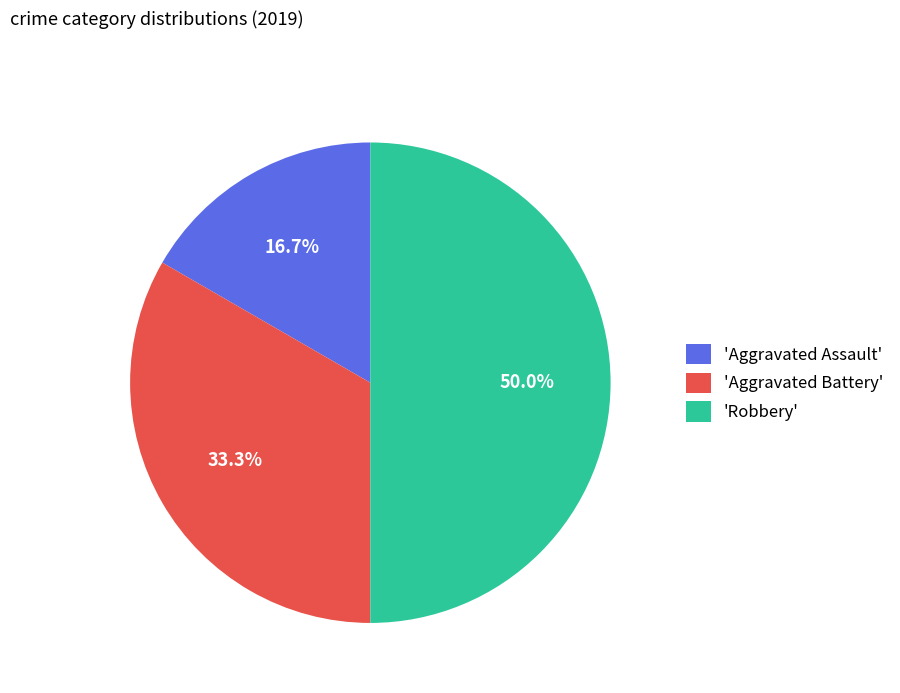

What percentage do 'Robbery' and 'Aggravated Battery' together represent?

83.3%